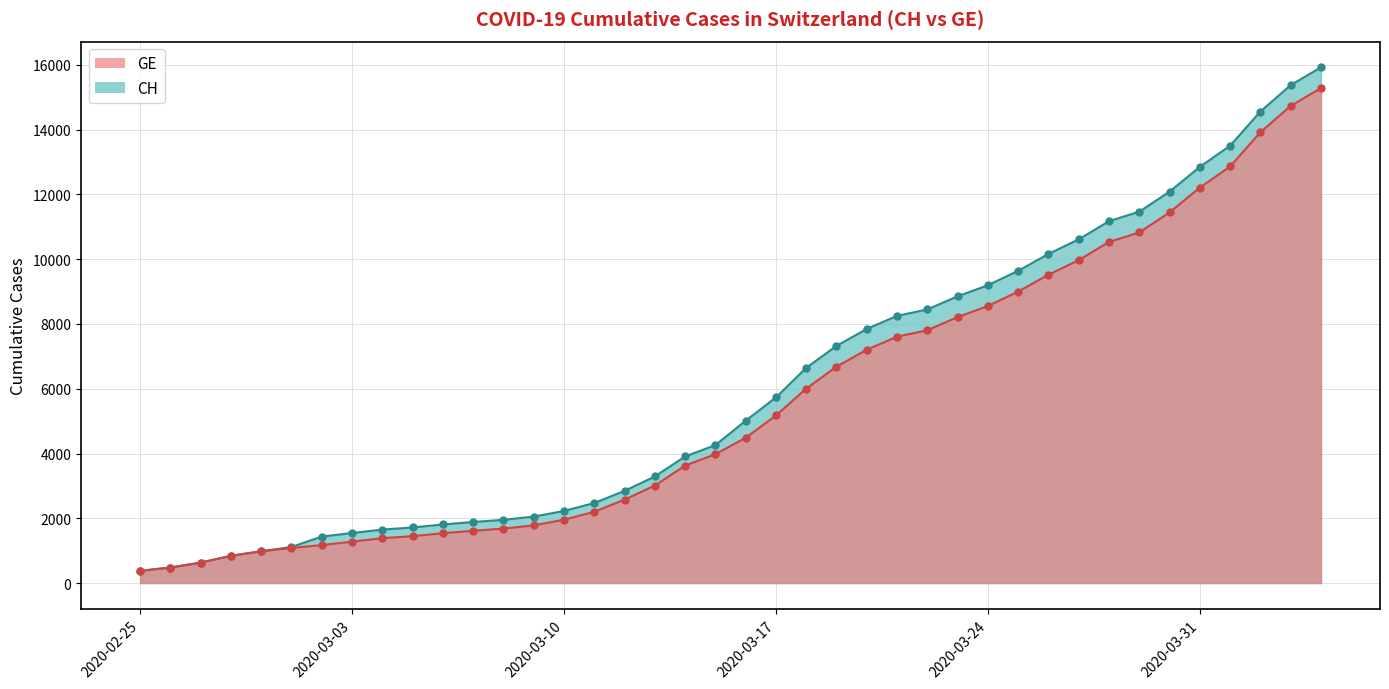

Reading left to right, list all the values displayed in this chart.

CH: 2020-02-25=375	2020-02-26=479	2020-02-27=630	2020-02-28=840	2020-02-29=981	2020-03-01=1113	2020-03-02=1436	2020-03-03=1544	2020-03-04=1652	2020-03-05=1715	2020-03-06=1809	2020-03-07=1885	2020-03-08=1952	2020-03-09=2051	2020-03-10=2226	2020-03-11=2472	2020-03-12=2845	2020-03-13=3291	2020-03-14=3908	2020-03-15=4259	2020-03-16=5012	2020-03-17=5731	2020-03-18=6644	2020-03-19=7323	2020-03-20=7847	2020-03-21=8249	2020-03-22=8449	2020-03-23=8855	2020-03-24=9196	2020-03-25=9642	2020-03-26=10162	2020-03-27=10613	2020-03-28=11175	2020-03-29=11467	2020-03-30=12086	2020-03-31=12852	2020-04-01=13505	2020-04-02=14561	2020-04-03=15375	2020-04-04=15926
GE: 2020-02-25=375	2020-02-26=479	2020-02-27=630	2020-02-28=840	2020-02-29=981	2020-03-01=1083	2020-03-02=1171	2020-03-03=1278	2020-03-04=1384	2020-03-05=1447	2020-03-06=1538	2020-03-07=1614	2020-03-08=1681	2020-03-09=1780	2020-03-10=1955	2020-03-11=2201	2020-03-12=2574	2020-03-13=3010	2020-03-14=3627	2020-03-15=3978	2020-03-16=4485	2020-03-17=5174	2020-03-18=6002	2020-03-19=6681	2020-03-20=7205	2020-03-21=7607	2020-03-22=7807	2020-03-23=8213	2020-03-24=8554	2020-03-25=9000	2020-03-26=9520	2020-03-27=9971	2020-03-28=10533	2020-03-29=10825	2020-03-30=11444	2020-03-31=12210	2020-04-01=12863	2020-04-02=13919	2020-04-03=14733	2020-04-04=15284